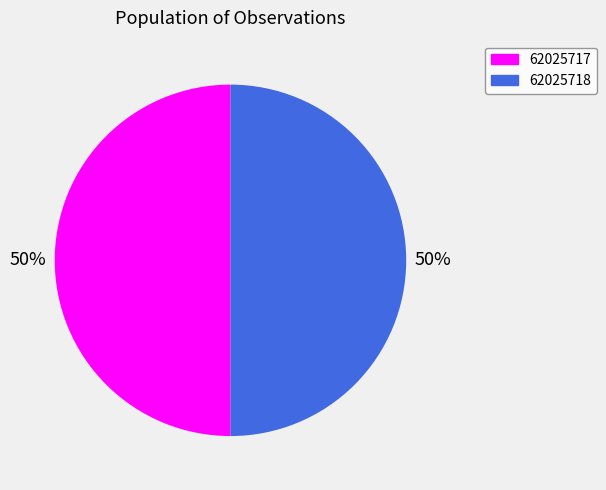

How many segments does this pie chart have?

2